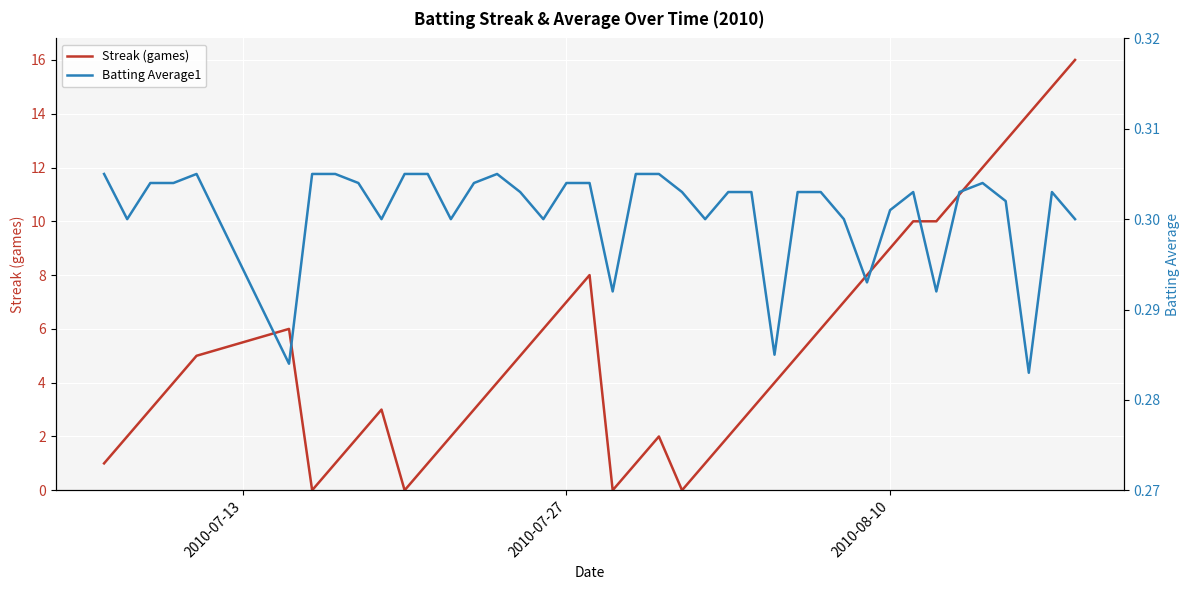

What is the value of the Batting Average1 point at the 30th from the left?

0.3